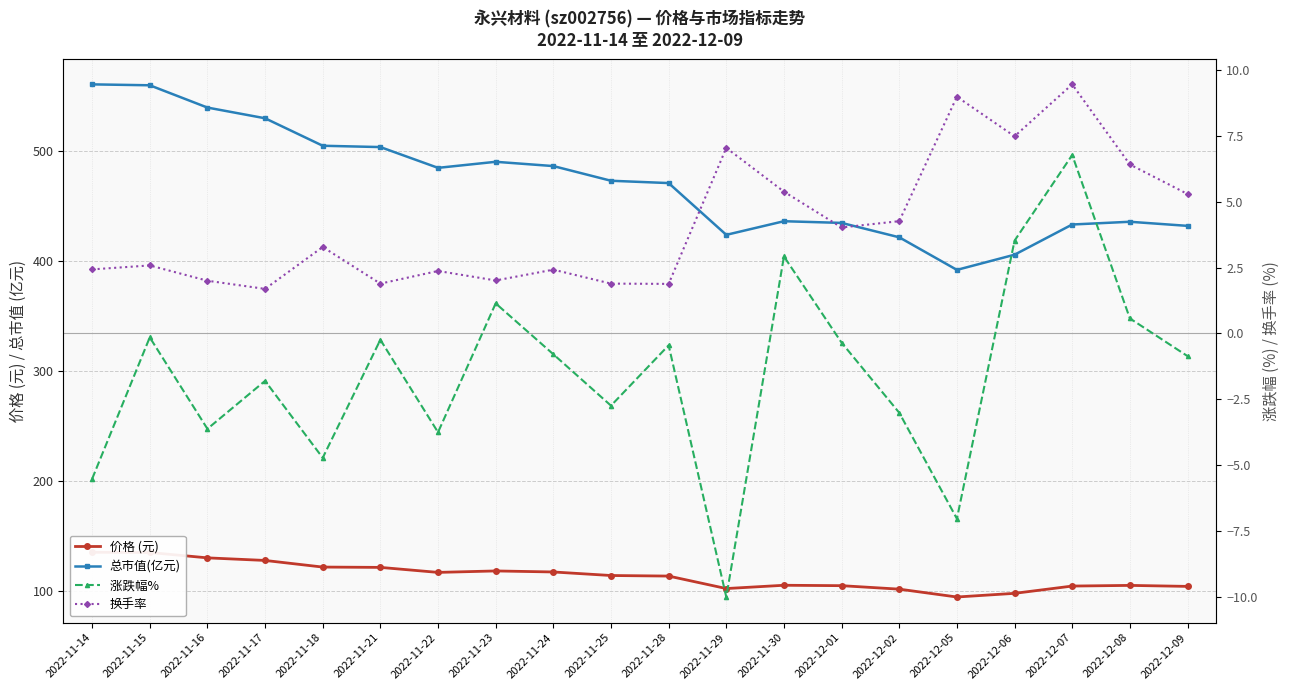

Rank the categories by 价格 (元) value from lowest to highest.

2022-12-05, 2022-12-06, 2022-12-02, 2022-11-29, 2022-12-09, 2022-12-07, 2022-12-01, 2022-12-08, 2022-11-30, 2022-11-28, 2022-11-25, 2022-11-22, 2022-11-24, 2022-11-23, 2022-11-21, 2022-11-18, 2022-11-17, 2022-11-16, 2022-11-15, 2022-11-14